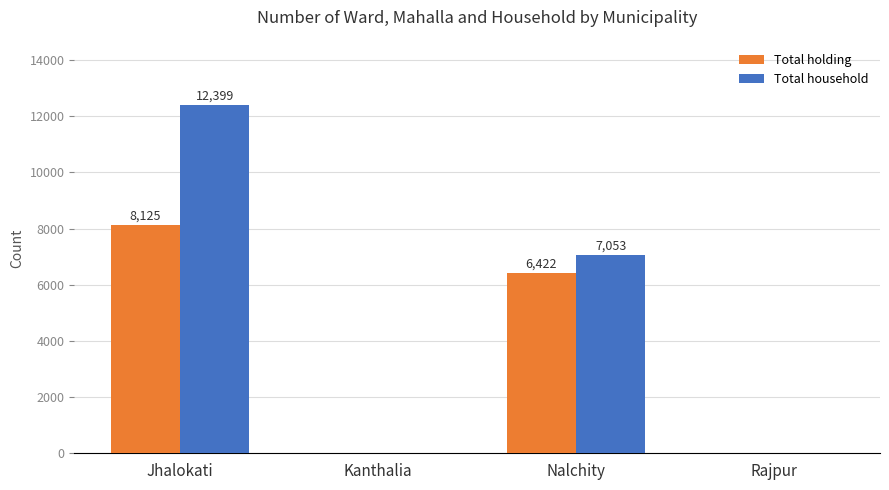

The value of Total holding at Rajpur is 0. True or false?

True